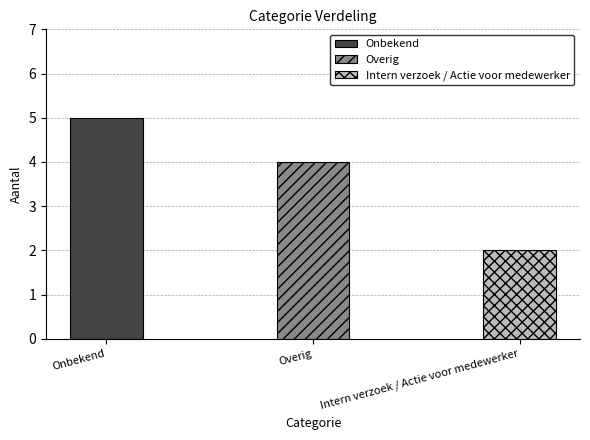

Which category has the highest value across all series?

Onbekend